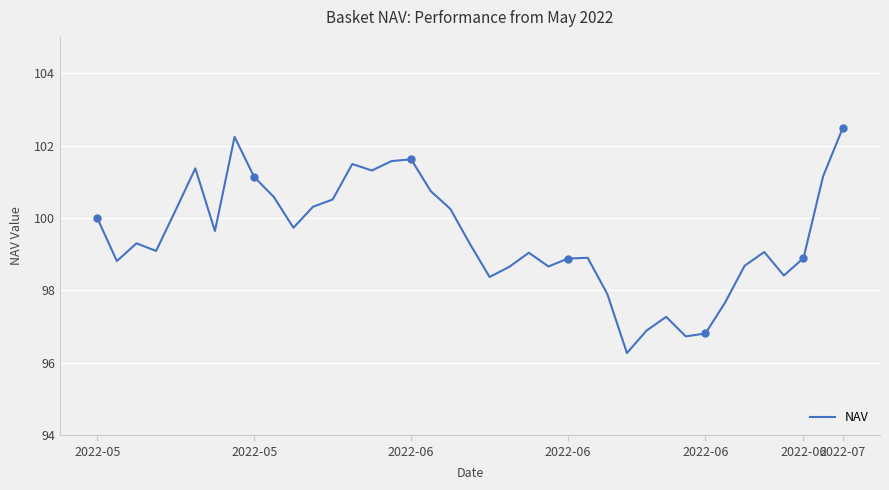

What is the maximum value shown in the chart?

102.5